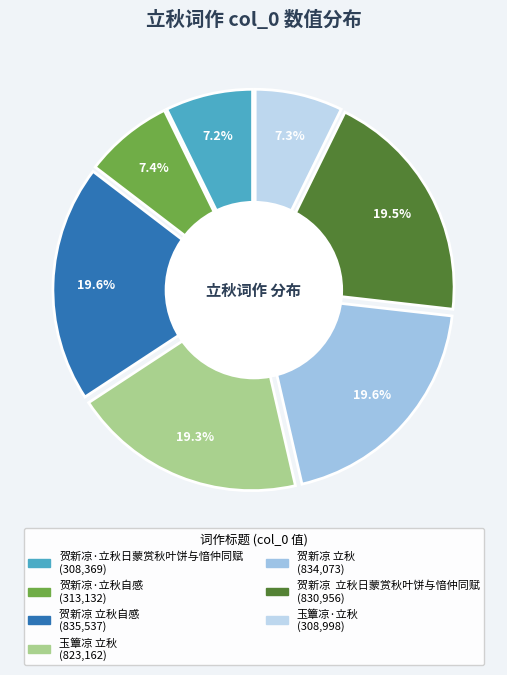

What portion of the pie excludes 玉簟凉 立秋?

80.7%